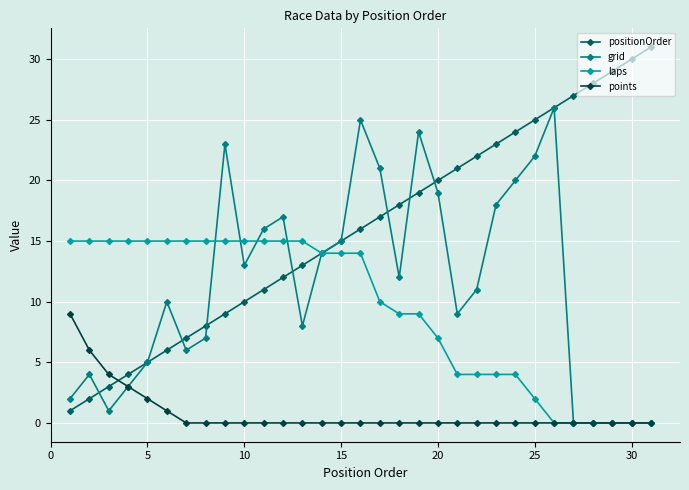

Which series has the widest spread of values?

positionOrder